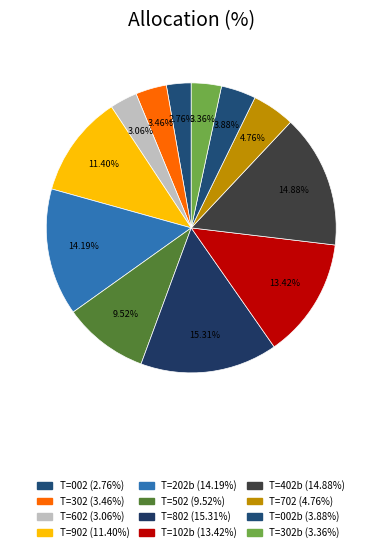

How many segments does this pie chart have?

12